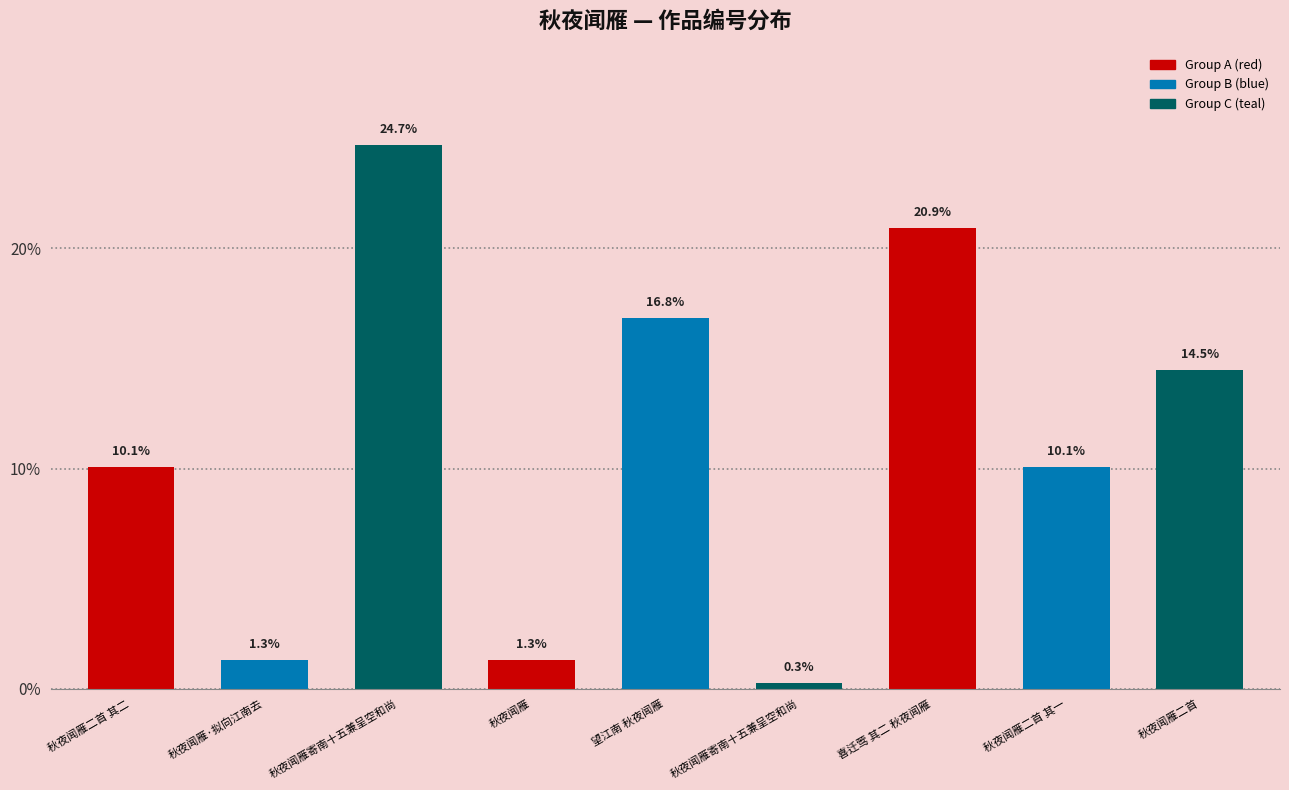

What is the approximate value at 秋夜闻雁二首 其一?

10.1